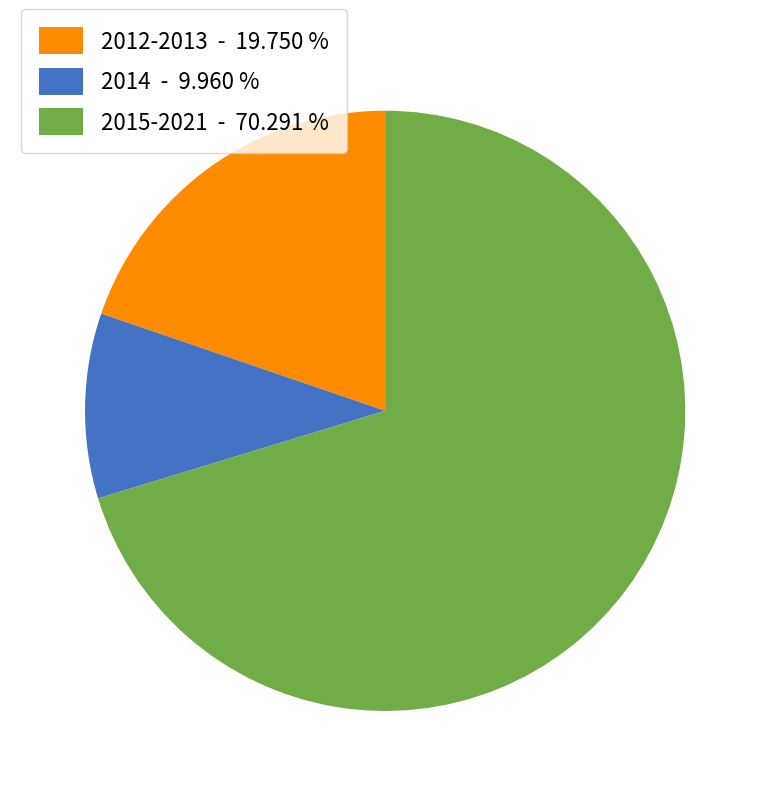

Count the number of slices in the pie.

3